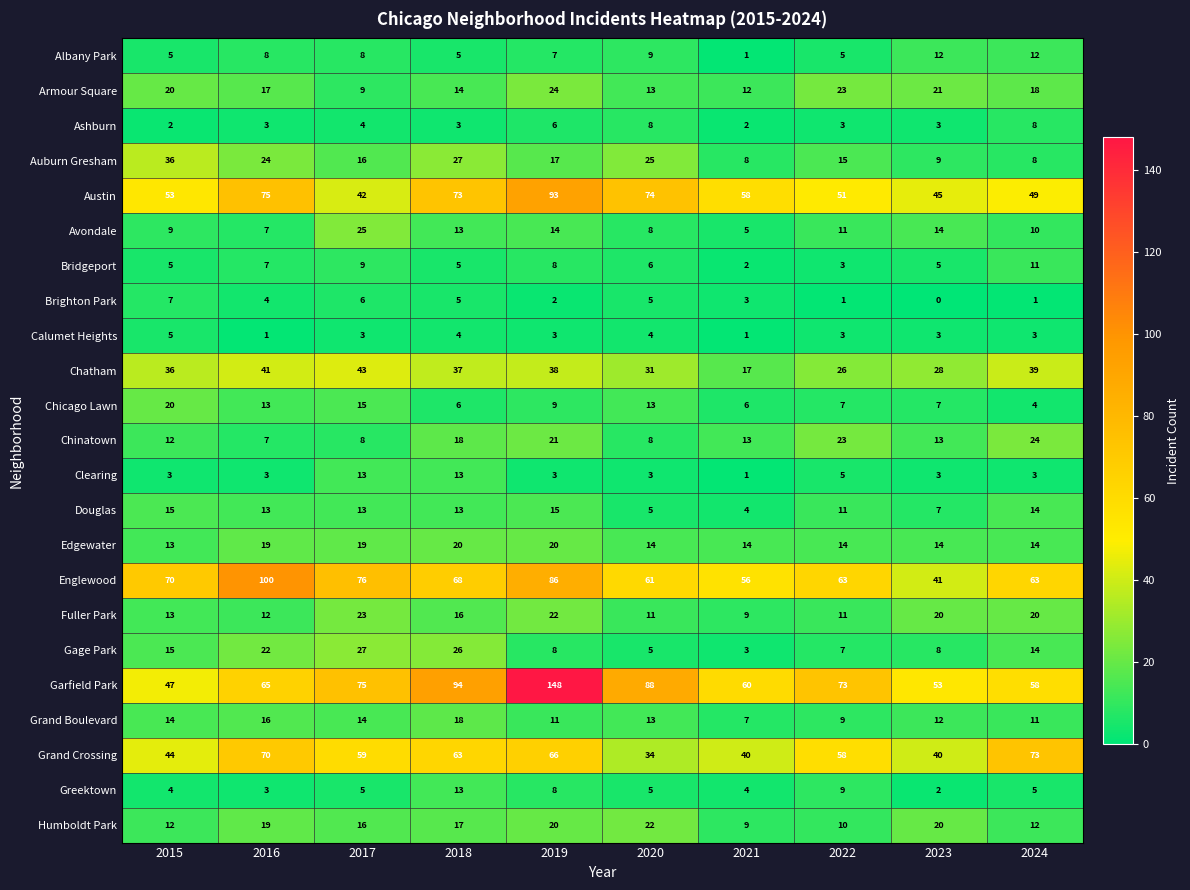

What is the difference between the maximum and second lowest values in the Englewood series?

44